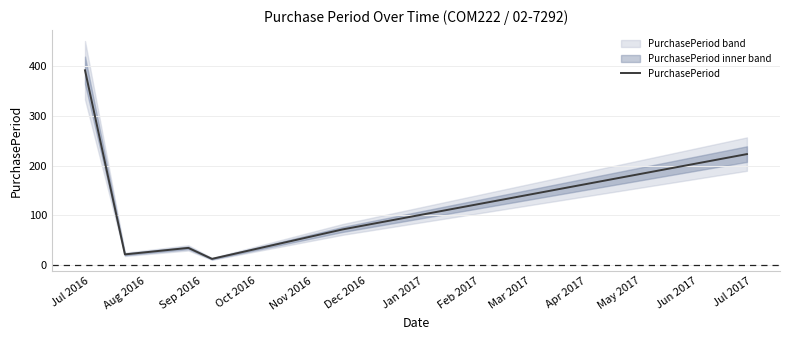

At which category does the data reach its first local valley?

Aug 2016